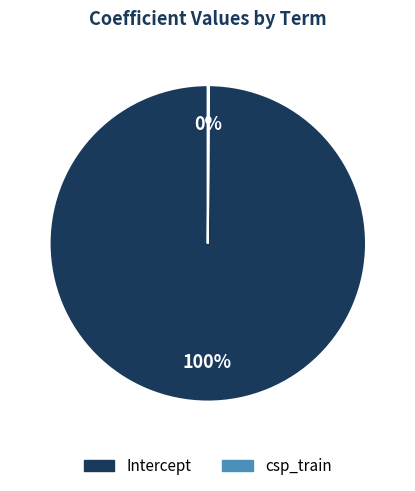

Is it true that Intercept is 100% of the pie?

True